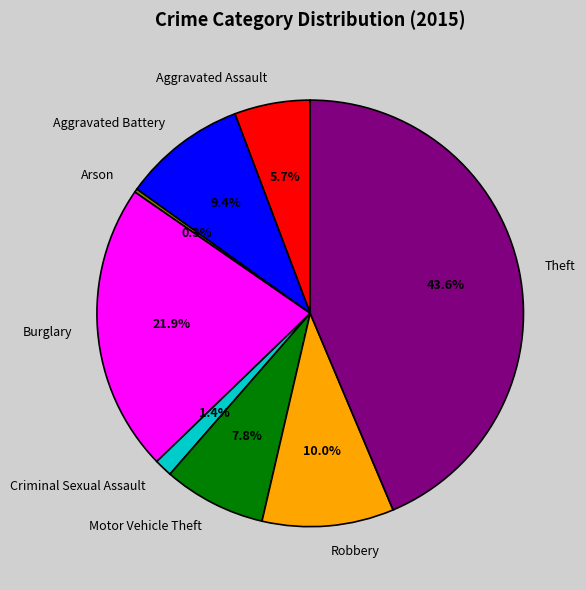

Between Burglary and Criminal Sexual Assault, which is larger?

Burglary